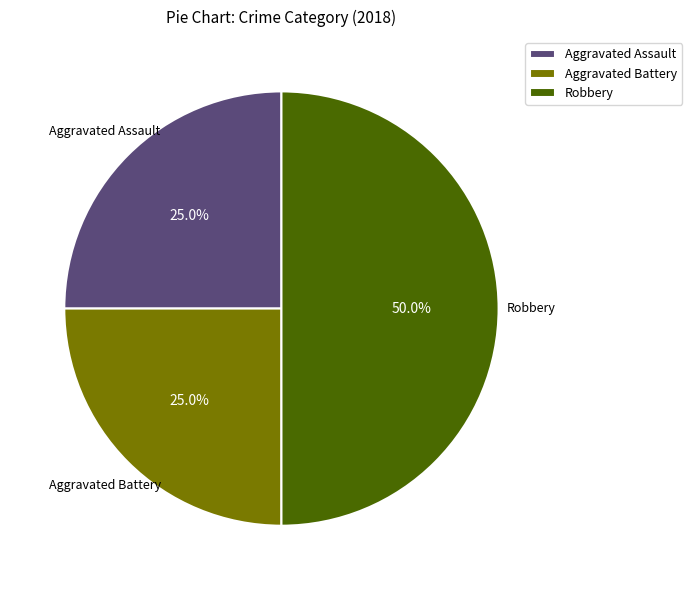

What portion of the pie excludes Aggravated Assault?

75.0%